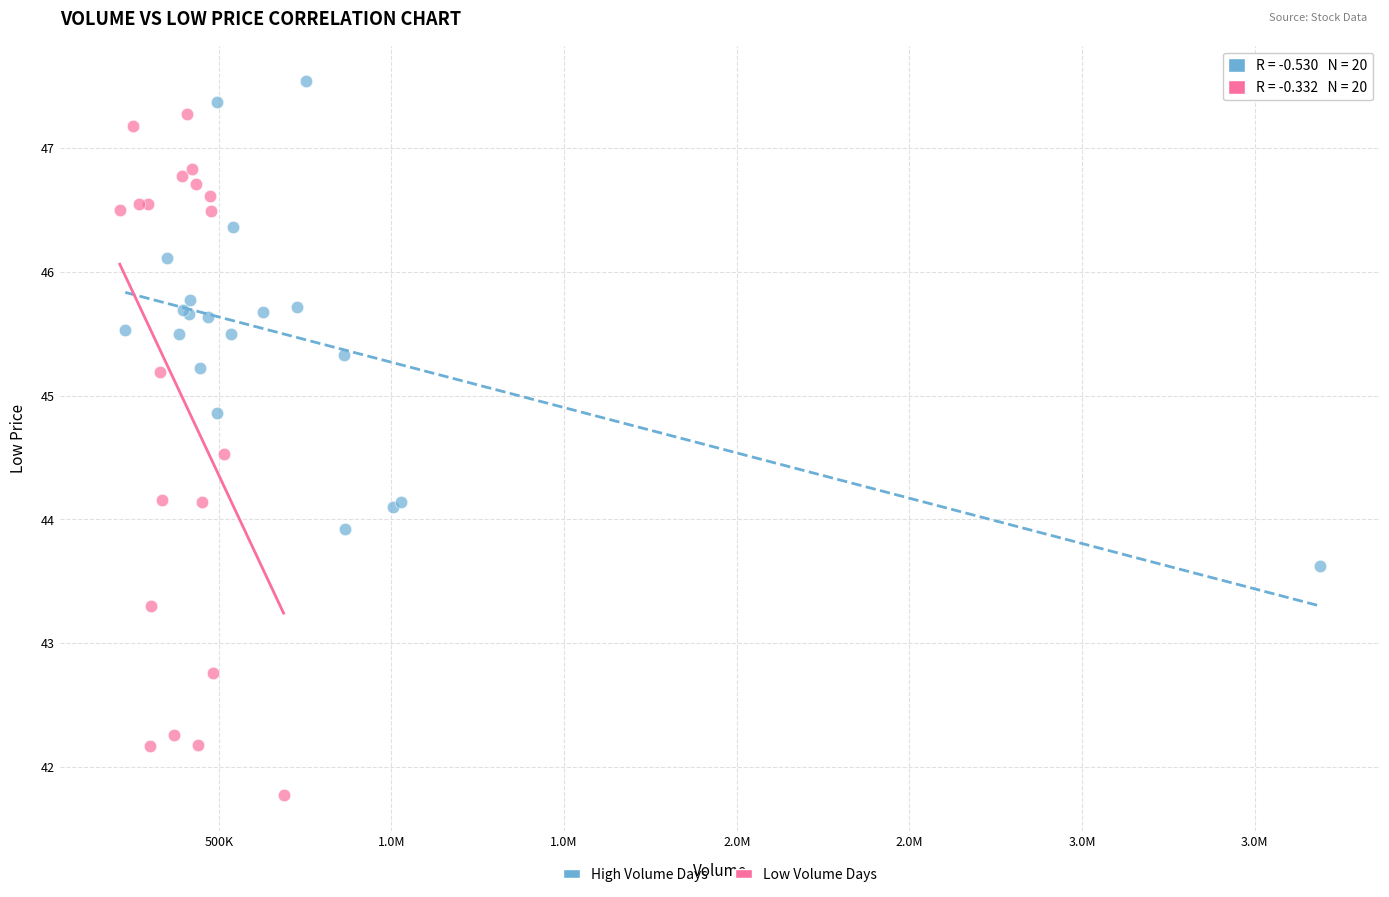

Which series has the largest Y range (max minus min)?

Low Volume Days